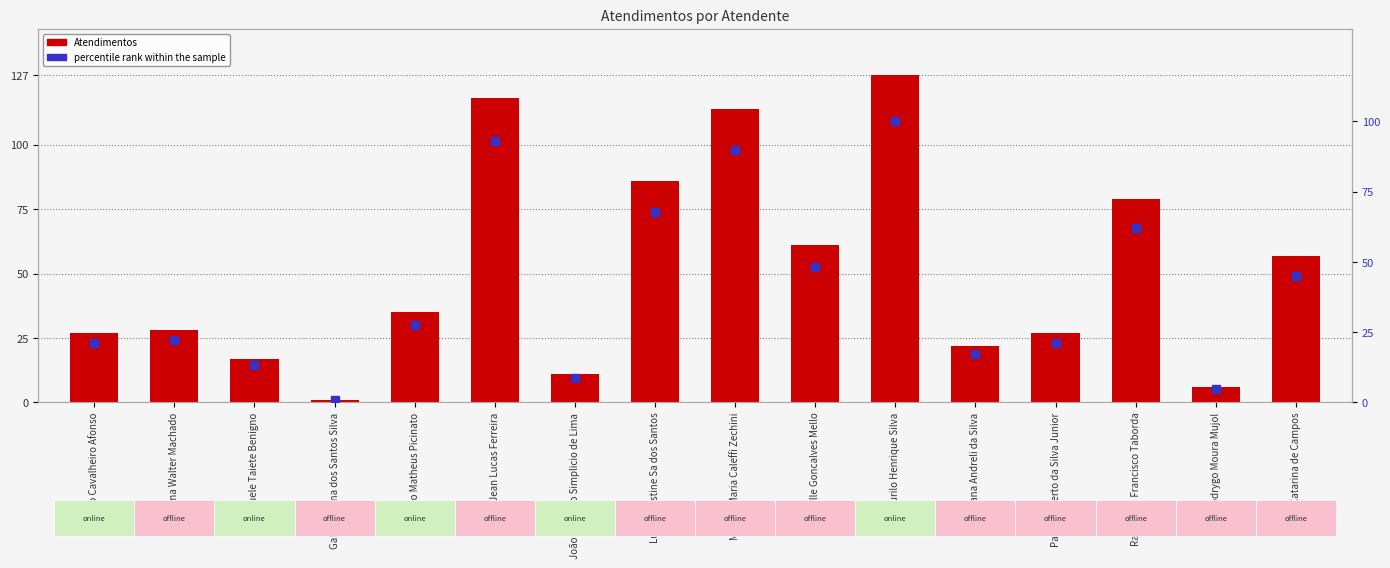

Is the value of Atendimentos at Gabriel Viana dos Santos Silva greater than the value of percentile rank within the sample at Melissa Maria Caleffi Zechini?

No